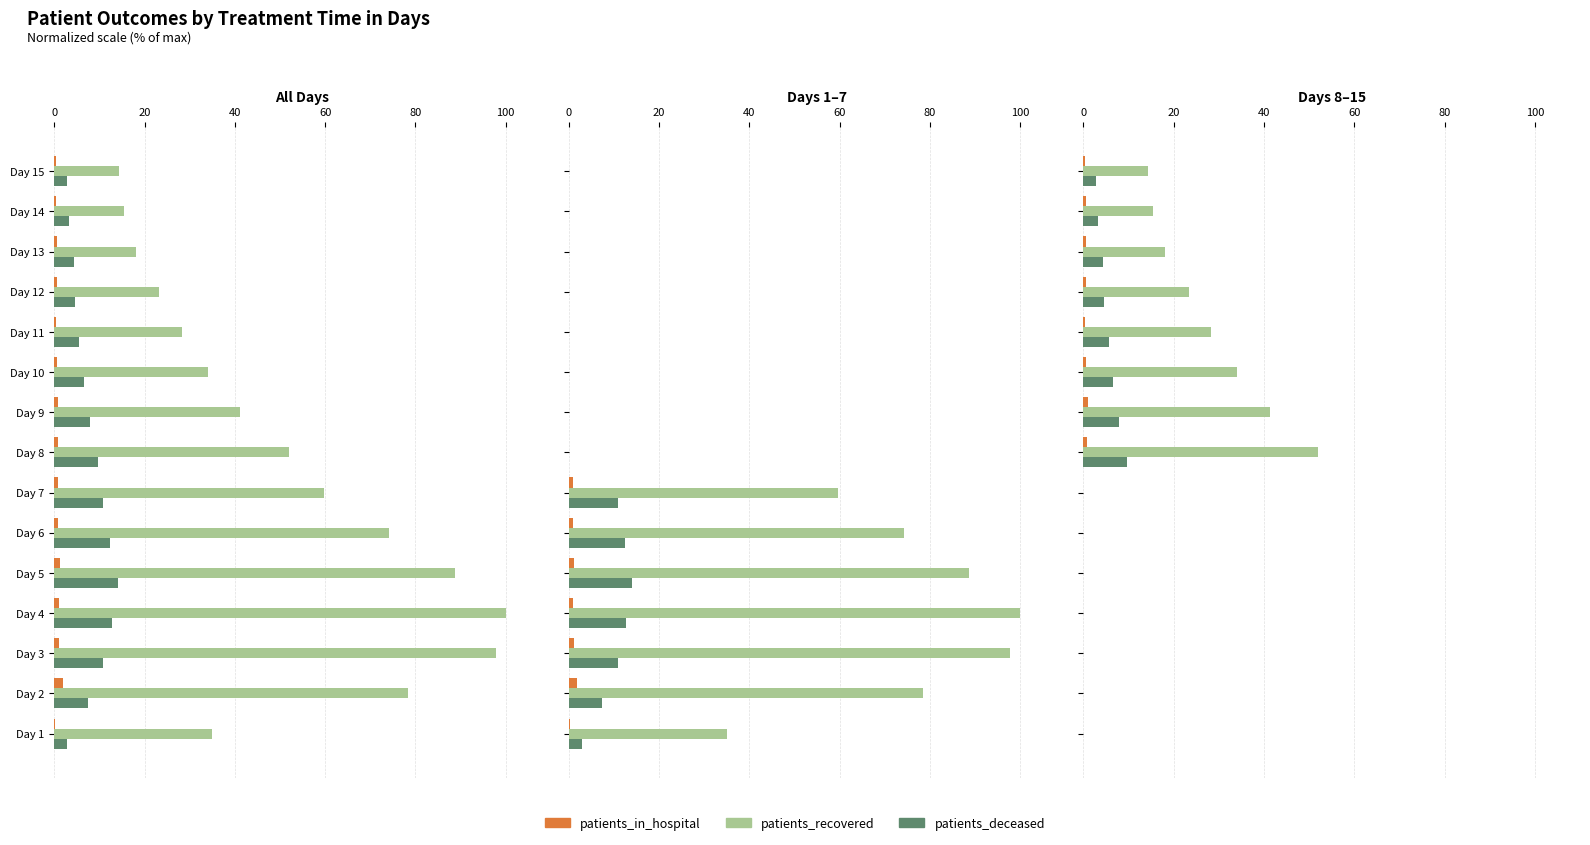

Rank the series by their average value, from lowest to highest.

patients_in_hospital, patients_deceased, patients_recovered